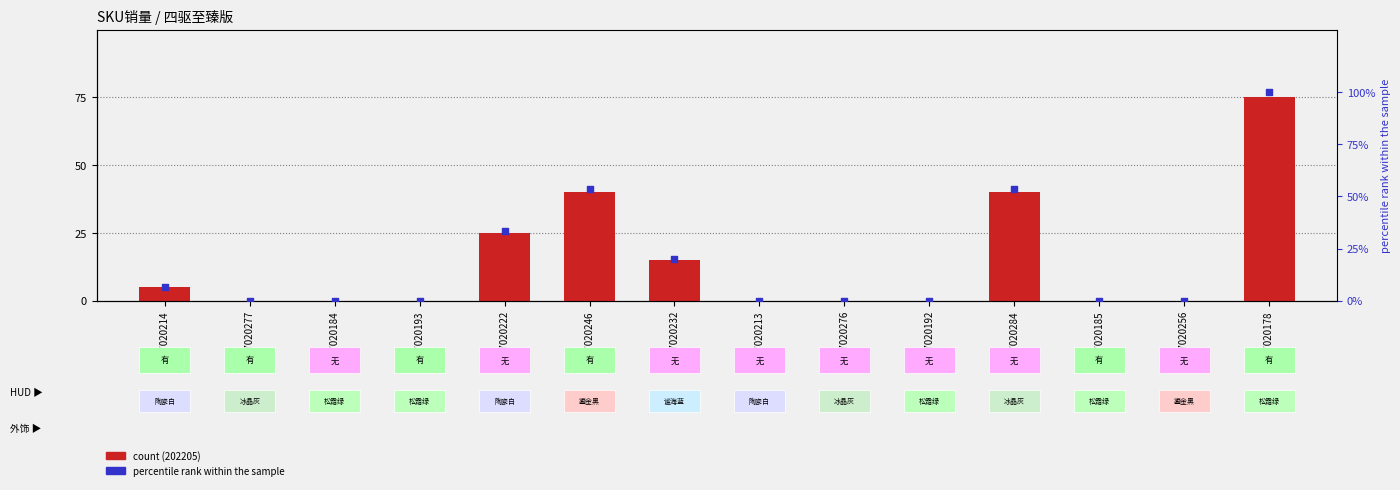

Between 57020178 and 57020192, which is larger?

57020178